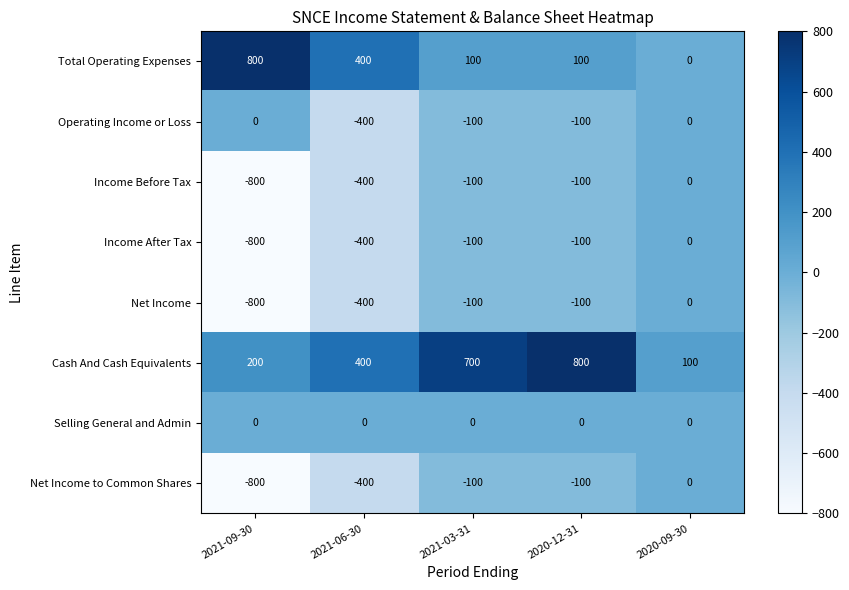

Which series has the largest total across all categories?

Cash And Cash Equivalents